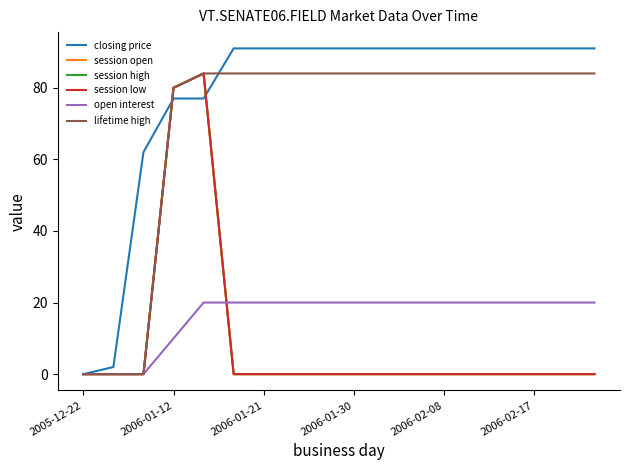

Does the chart display data point markers on the line(s)?

No